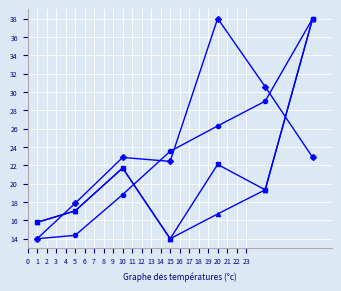

What is the maximum value shown in the chart?

38.0